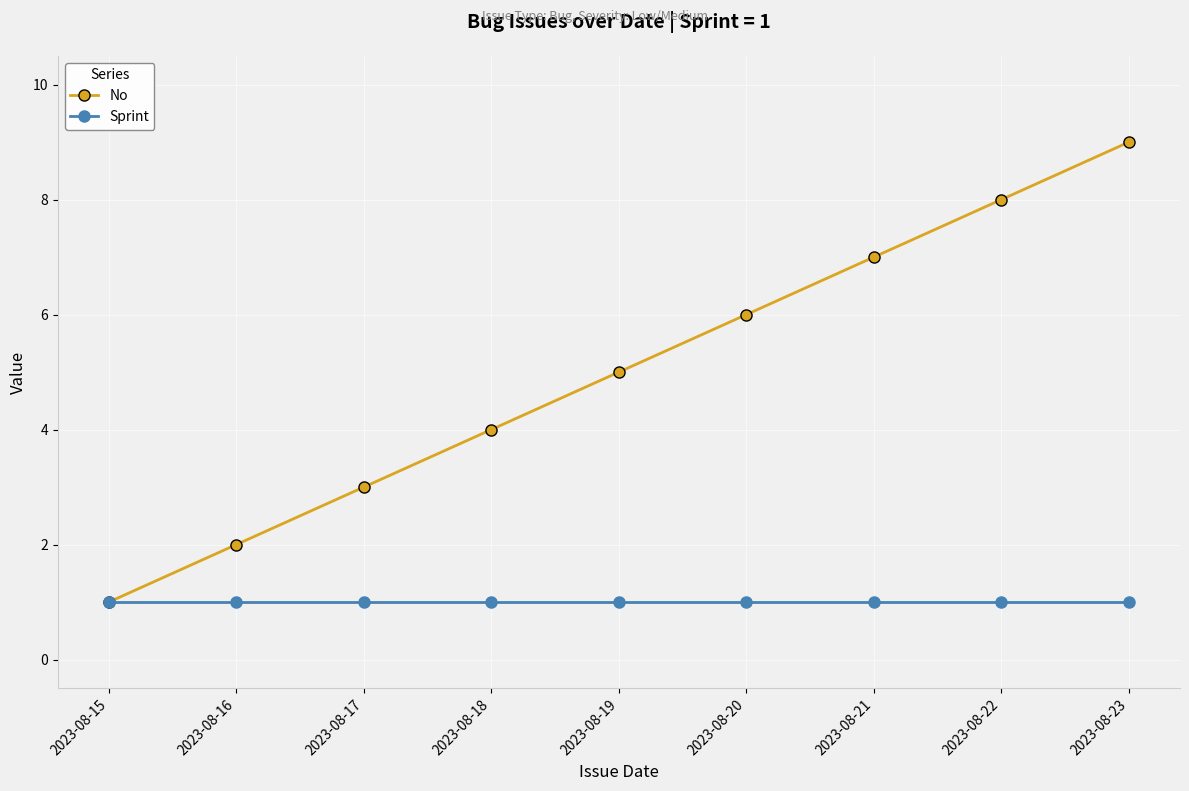

What is the greatest value displayed?

9